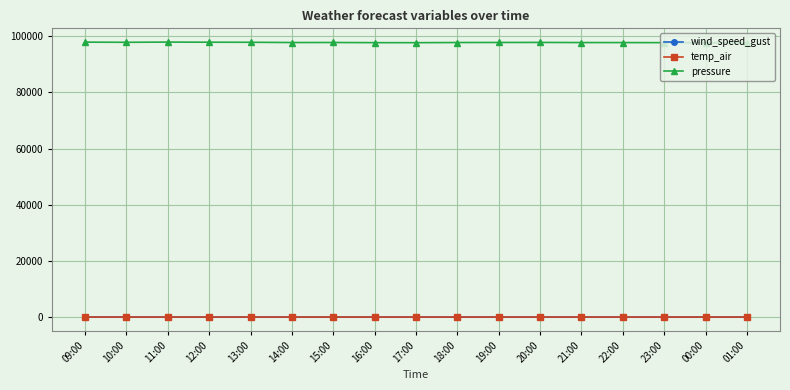

What is the difference between the temp_air values at 00:00 and 17:00?

1.5